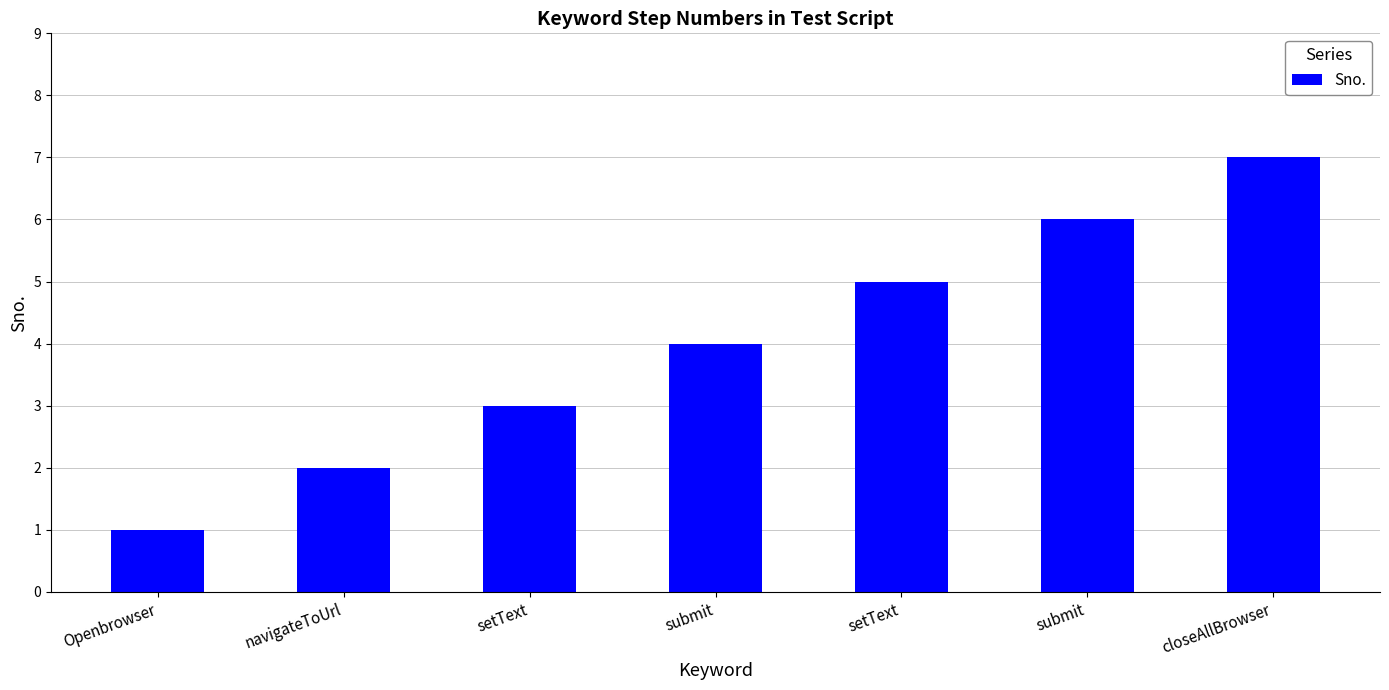

What is the ratio of the value at closeAllBrowser to the value at navigateToUrl?

3.5